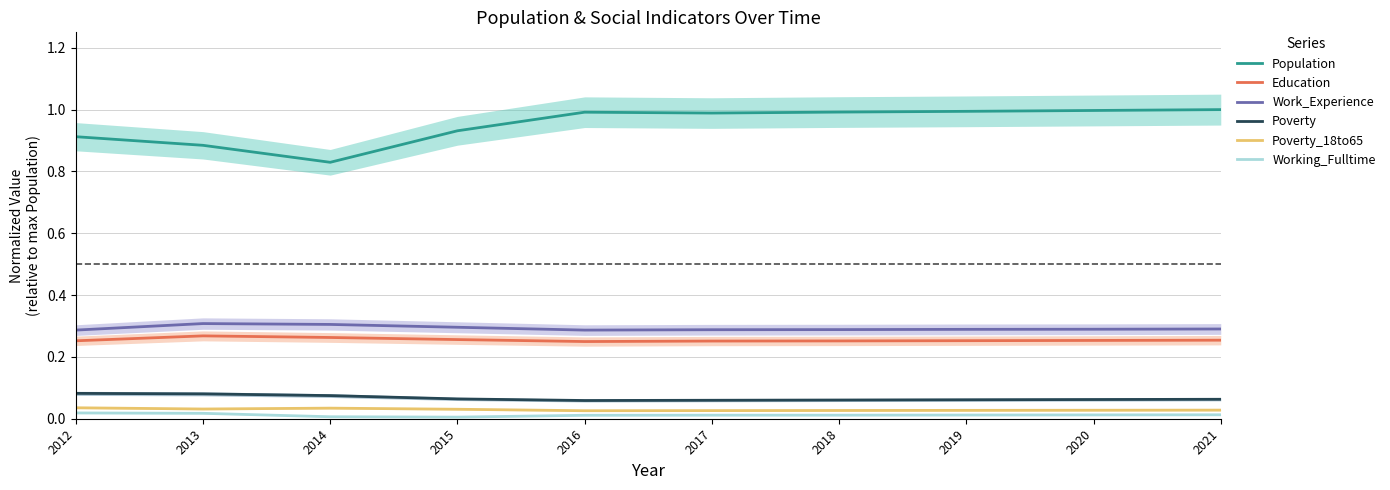

Reading left to right, transcribe all the data shown in this chart.

Population: 2012=0.9	2013=0.9	2014=0.8	2015=0.9	2016=1.0	2017=1.0	2018=1.0	2019=1.0	2020=1.0	2021=1.0
Education: 2012=0.3	2013=0.3	2014=0.3	2015=0.3	2016=0.2	2017=0.3	2018=0.3	2019=0.3	2020=0.3	2021=0.3
Work_Experience: 2012=0.3	2013=0.3	2014=0.3	2015=0.3	2016=0.3	2017=0.3	2018=0.3	2019=0.3	2020=0.3	2021=0.3
Poverty: 2012=0.1	2013=0.1	2014=0.1	2015=0.1	2016=0.1	2017=0.1	2018=0.1	2019=0.1	2020=0.1	2021=0.1
Poverty_18to65: 2012=0.0	2013=0.0	2014=0.0	2015=0.0	2016=0.0	2017=0.0	2018=0.0	2019=0.0	2020=0.0	2021=0.0
Working_Fulltime: 2012=0.0	2013=0.0	2014=0.0	2015=0.0	2016=0.0	2017=0.0	2018=0.0	2019=0.0	2020=0.0	2021=0.0